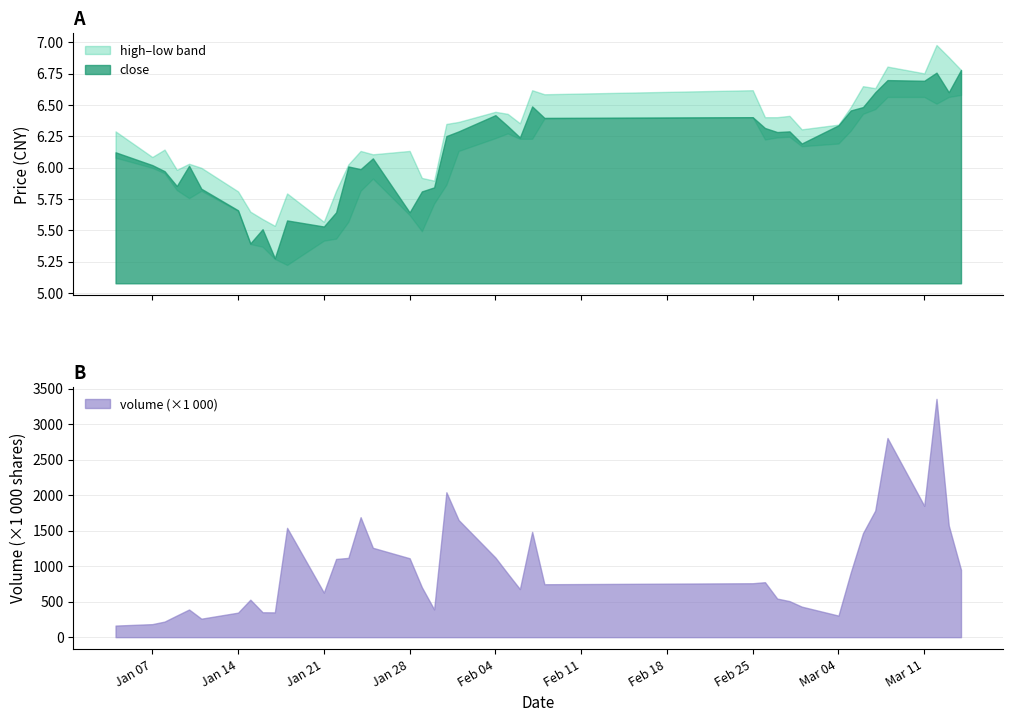

Which series has the largest range (max minus min)?

volume